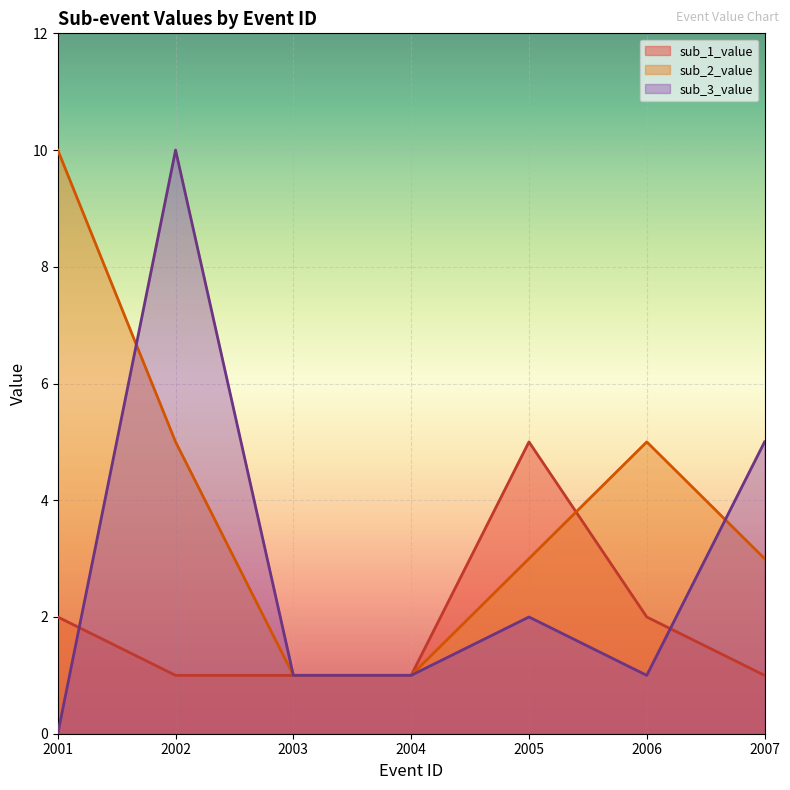

How many values in the sub_2_value series are below 3?

2